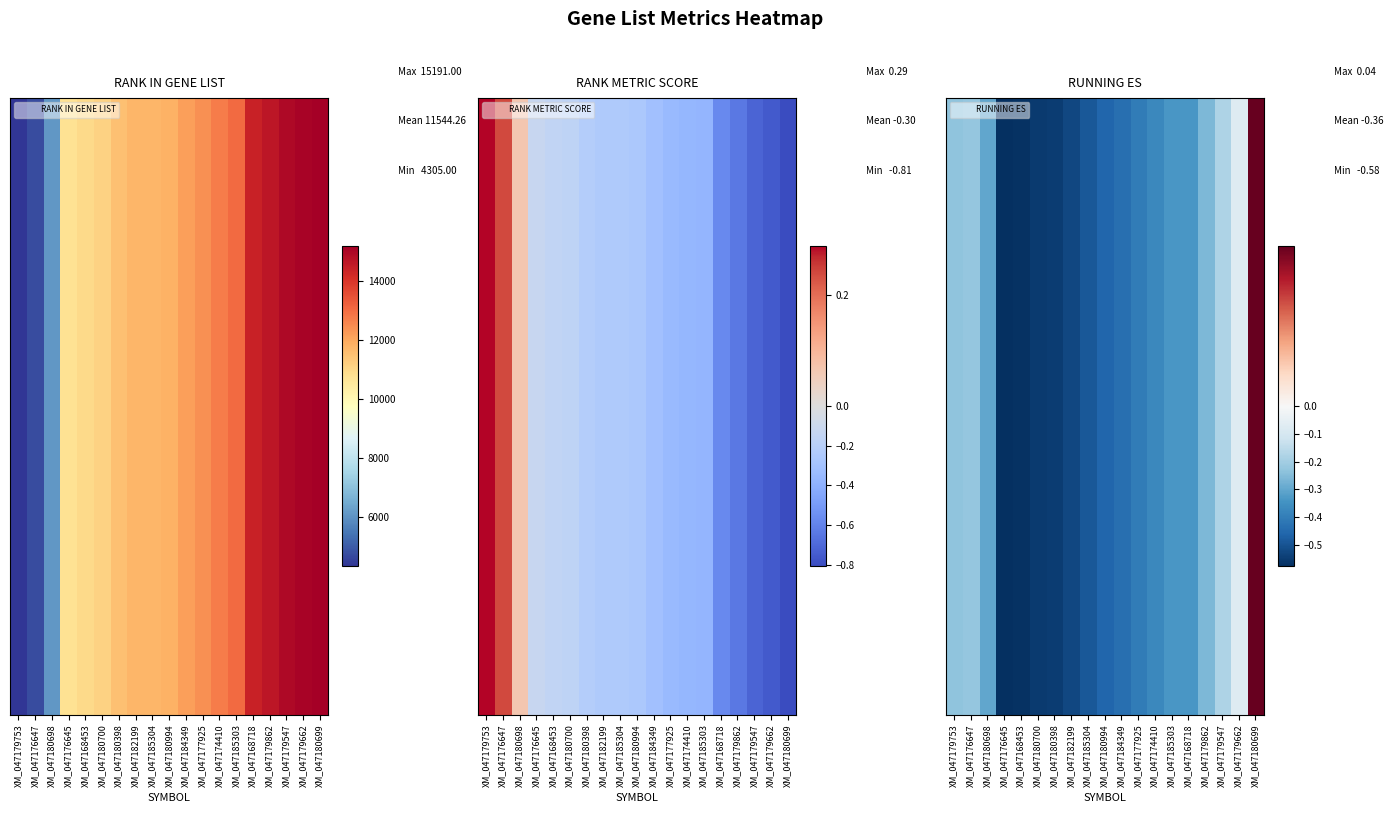

What is the difference between the maximum and minimum values?

0.6